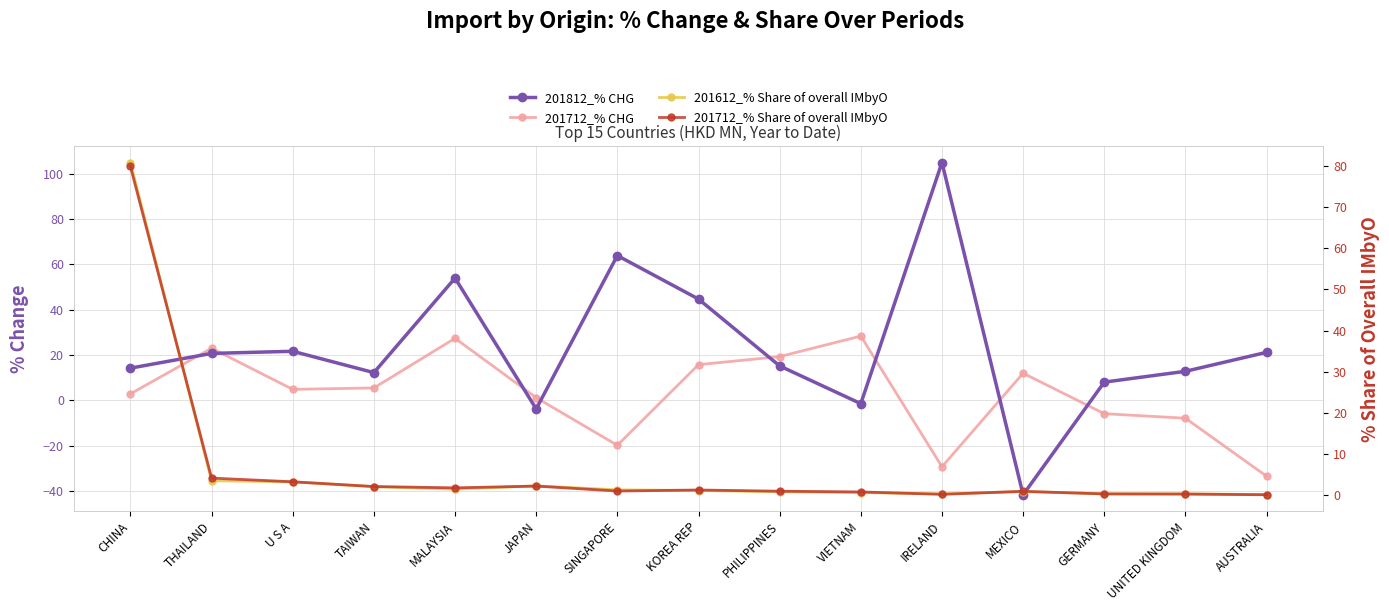

Which label corresponds to the largest value in the chart?

IRELAND